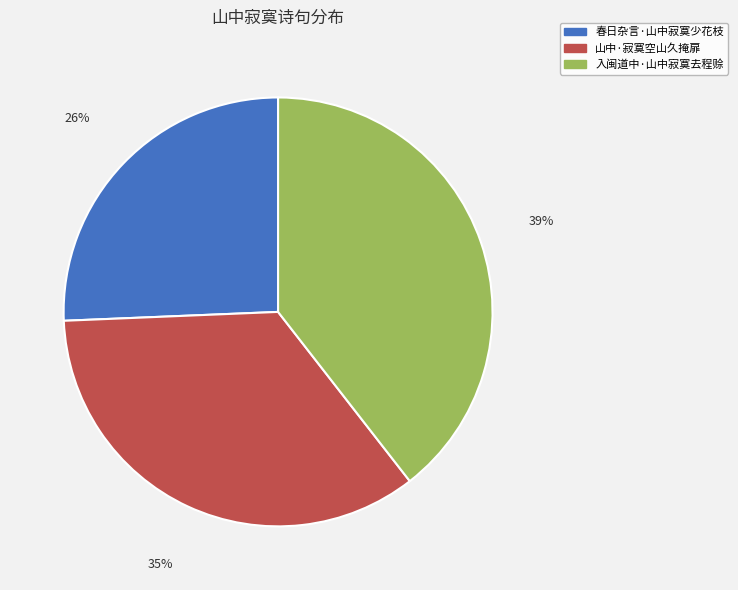

Rank the categories by value from lowest to highest.

春日杂言·山中寂寞少花枝, 山中·寂寞空山久掩扉, 入闽道中·山中寂寞去程赊